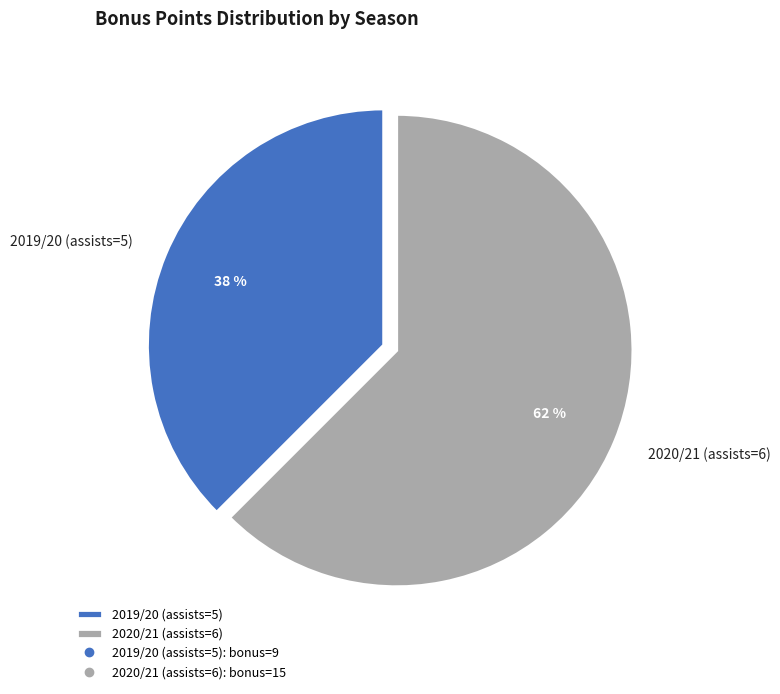

Between 2020/21 (assists=6) and 2019/20 (assists=5), which is larger?

2020/21 (assists=6)